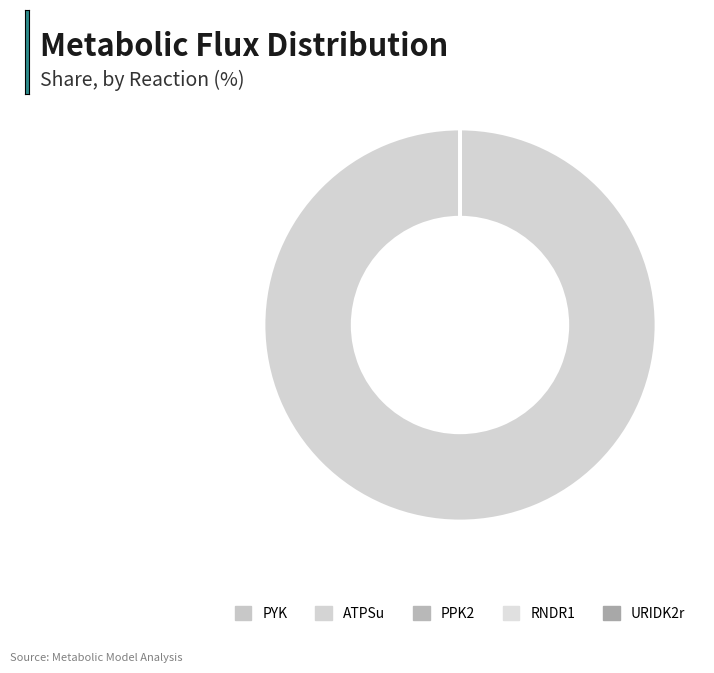

To the nearest percent, what is the average slice percentage?

20%